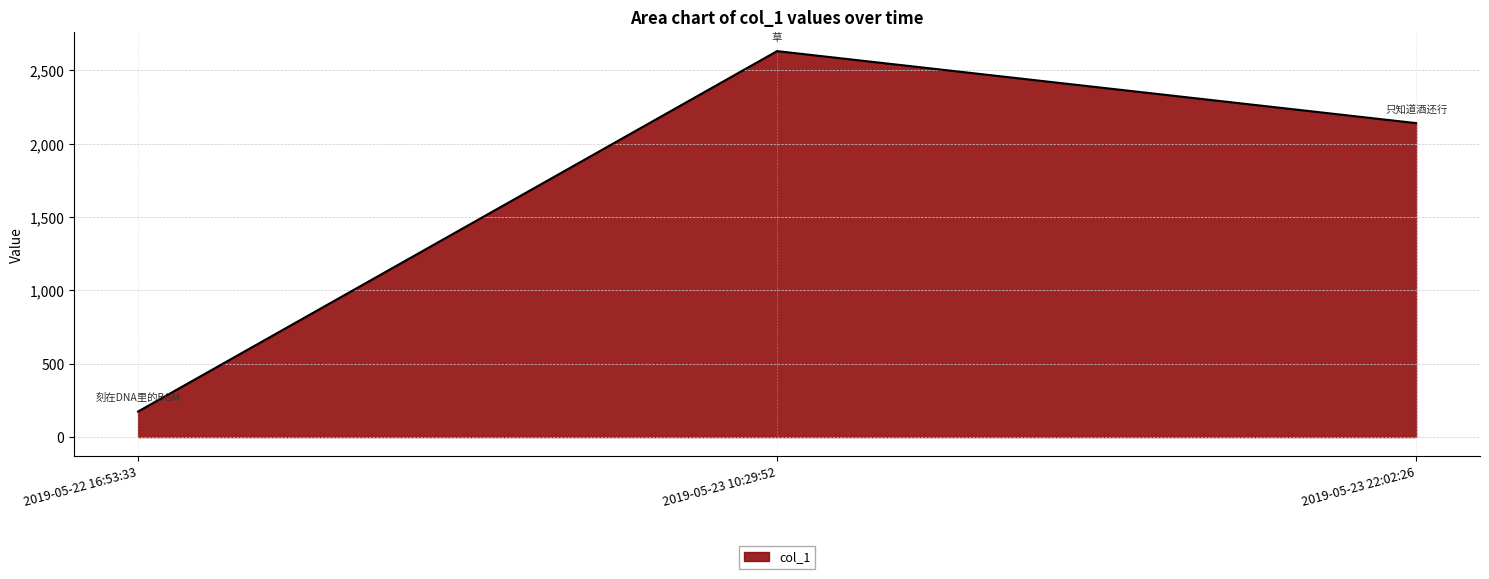

At which category does the chart reach its minimum across all series?

2019-05-22 16:53:33